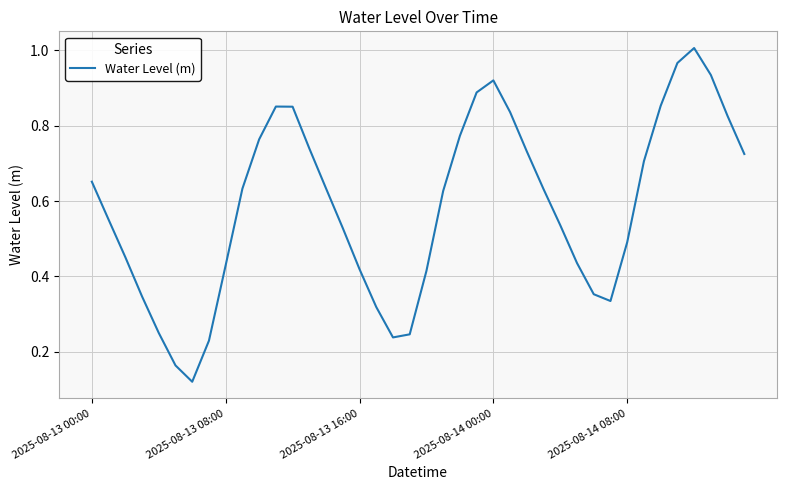

True or false: the data has more than 2 interior local peaks.

True